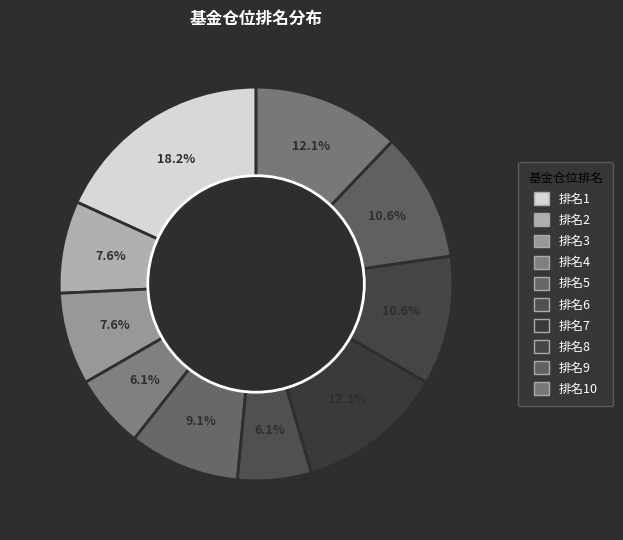

Is there any slice that represents more than half of the pie?

No